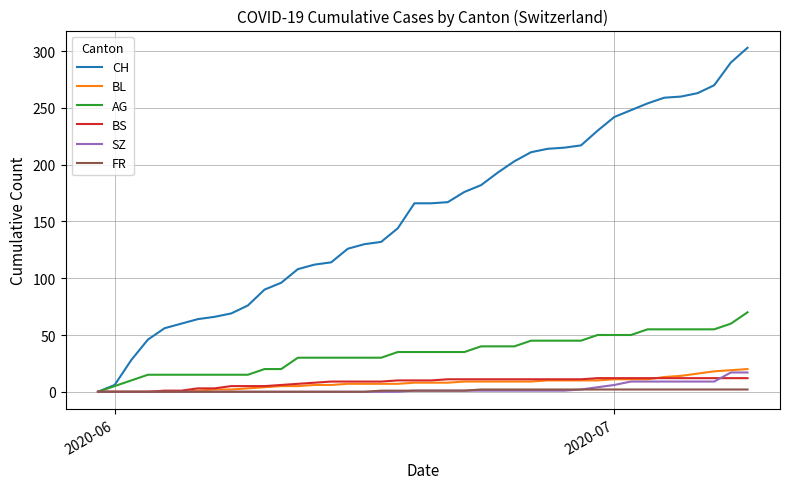

What are all the series names shown in the legend?

CH, BL, AG, BS, SZ, FR